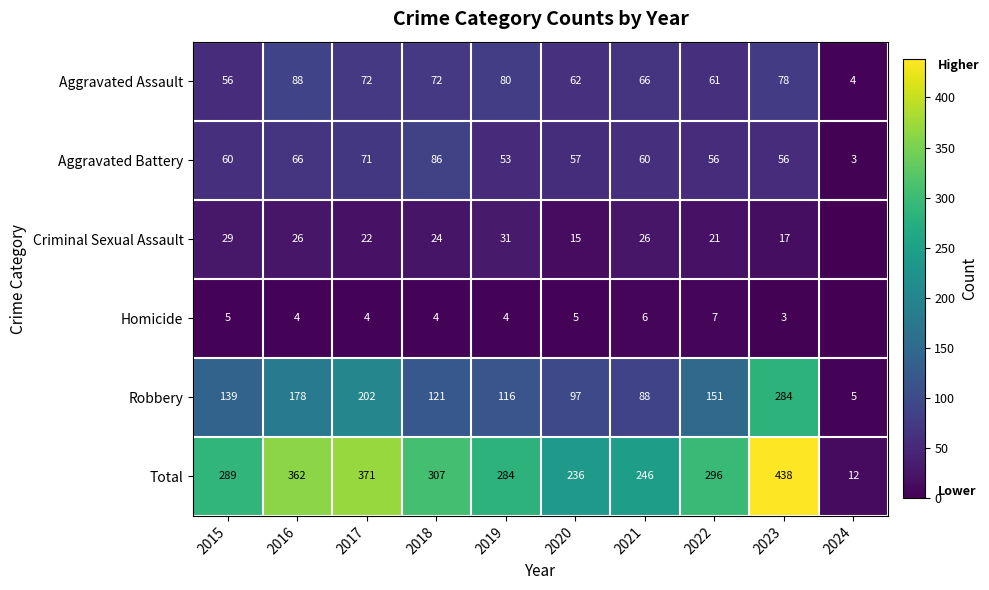

Rank the series at 2019 from highest to lowest value.

Total, Robbery, Aggravated Assault, Aggravated Battery, Criminal Sexual Assault, Homicide